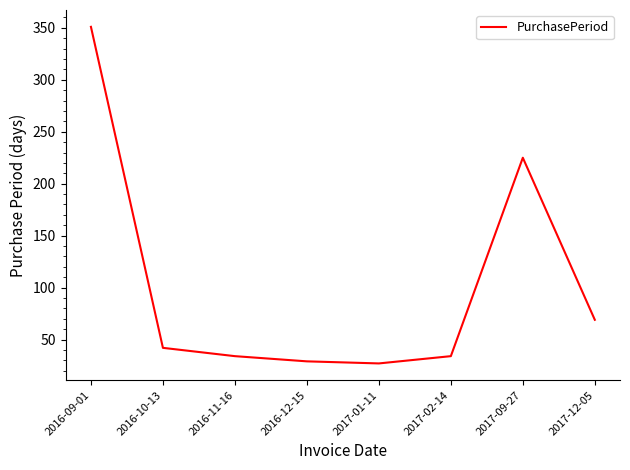

Reading left to right, what are all the values shown in this chart?

2016-09-01=351	2016-10-13=42	2016-11-16=34	2016-12-15=29	2017-01-11=27	2017-02-14=34	2017-09-27=225	2017-12-05=69